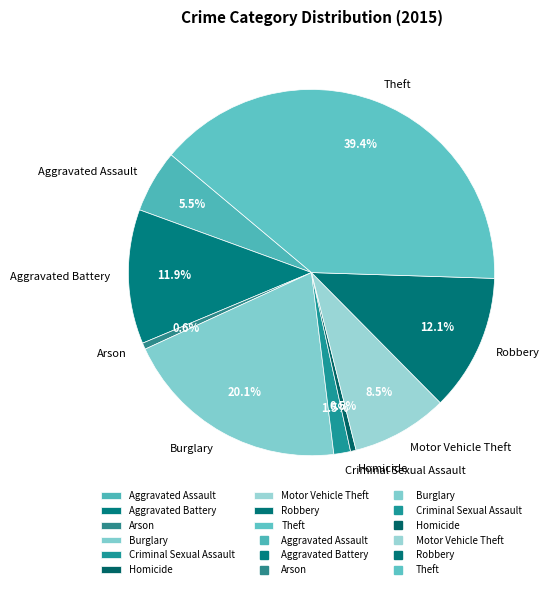

To the nearest percent, what is the combined percentage of Aggravated Assault and Theft?

45%